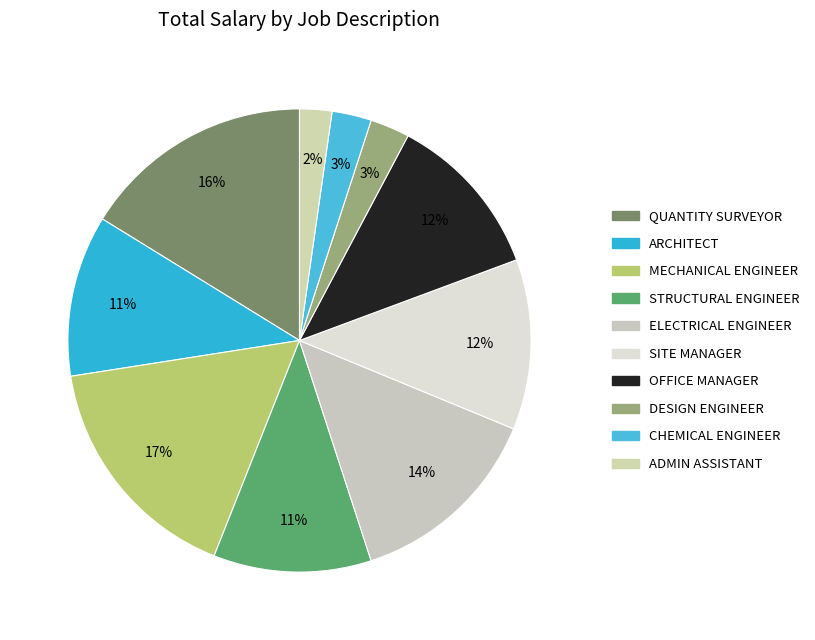

To the nearest percent, what is the difference between the SITE MANAGER and ELECTRICAL ENGINEER slice percentages?

2%